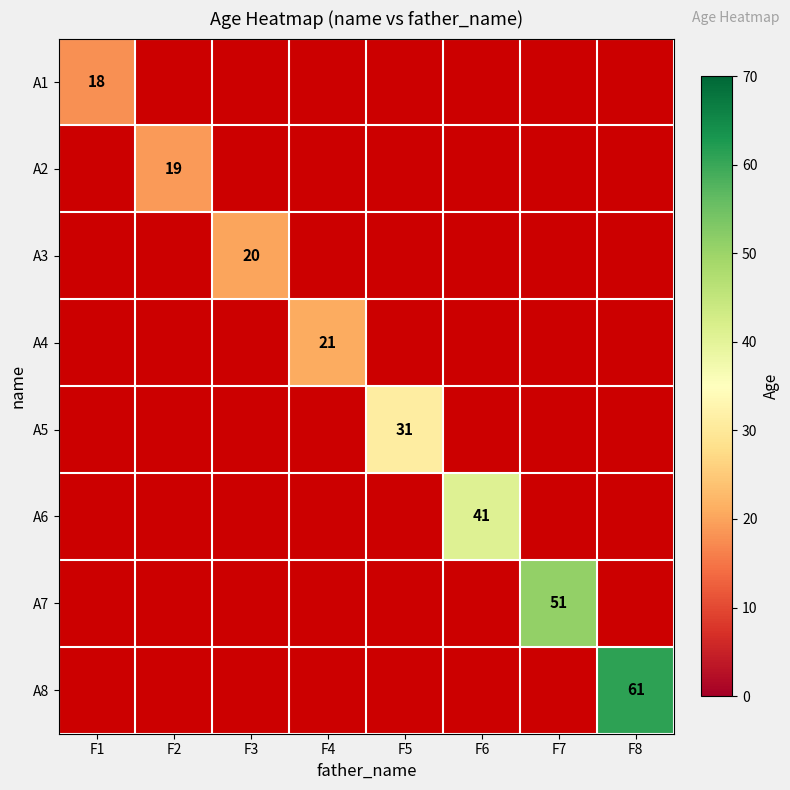

Which label corresponds to the largest value in the chart?

F8